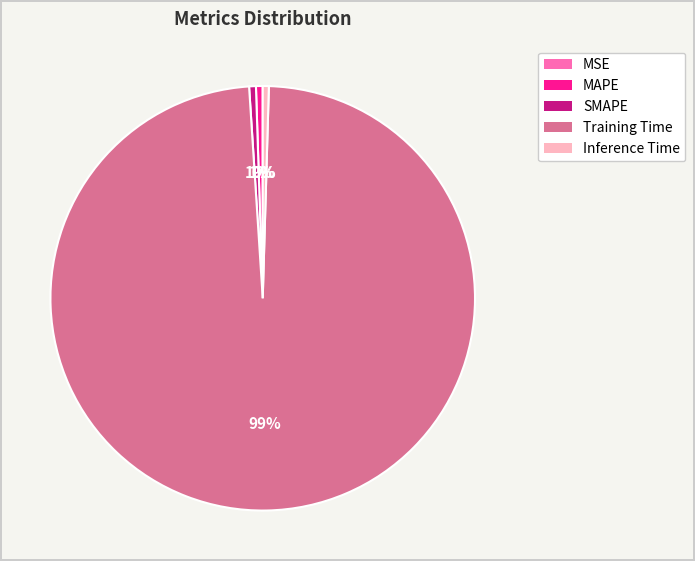

Which slice represents more than half of the pie?

Training Time